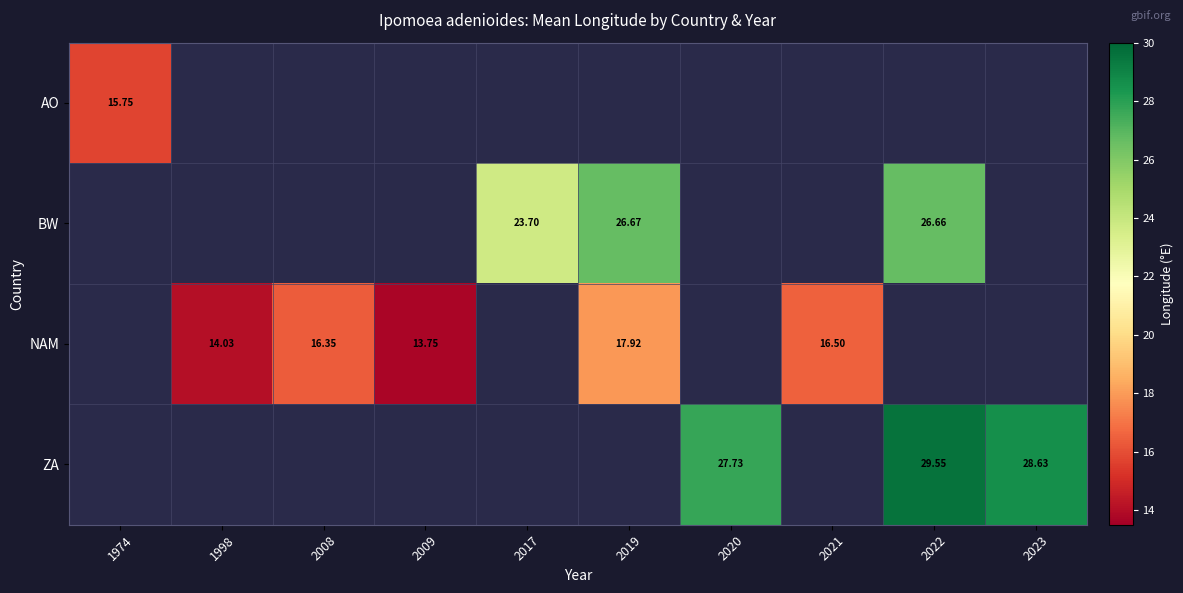

Is the value of ZA at 2020 greater than the value of NAM at 2008?

Yes